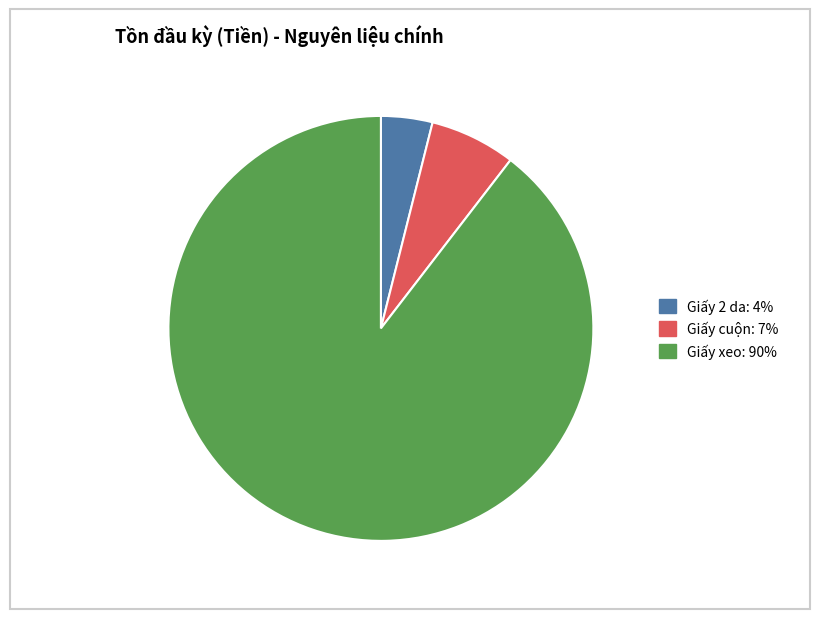

What is the ratio of the value at Giấy xeo to the value at Giấy 2 da?

22.9